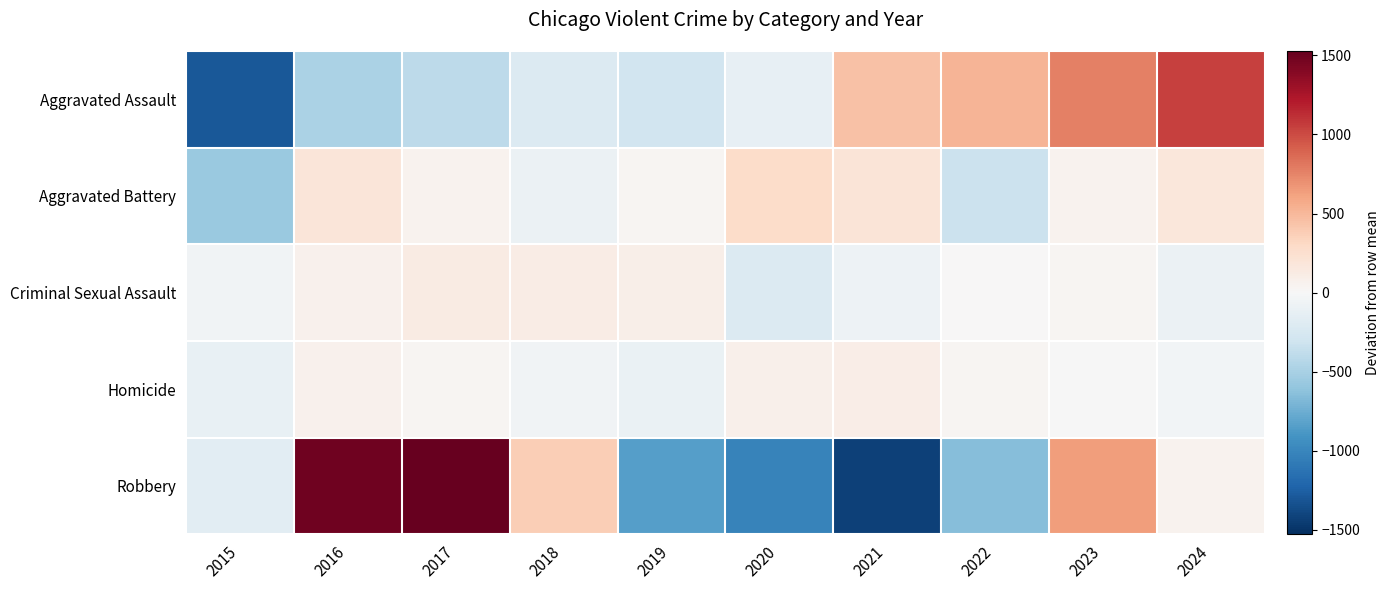

Reading left to right, list all the values displayed in this chart.

Aggravated Assault: 2015=-1290.7	2016=-484.7	2017=-399.7	2018=-208.7	2019=-290.7	2020=-121.7	2021=453.3	2022=522.3	2023=774.3	2024=1046.3
Aggravated Battery: 2015=-569.1	2016=182.9	2017=53.9	2018=-88.1	2019=30.9	2020=285.9	2021=200.9	2022=-332.1	2023=58.9	2024=175.9
Criminal Sexual Assault: 2015=-50.4	2016=61.6	2017=130.6	2018=118.6	2019=83.6	2020=-206.4	2021=-77.4	2022=4.6	2023=24.6	2024=-89.4
Homicide: 2015=-110.2	2016=61.8	2017=32.8	2018=-48.2	2019=-96.2	2020=81.8	2021=98.8	2022=29.8	2023=-6.2	2024=-44.2
Robbery: 2015=-159.5	2016=1491.5	2017=1527.5	2018=378.5	2019=-836.5	2020=-1017.5	2021=-1431.5	2022=-645.5	2023=640.5	2024=52.5